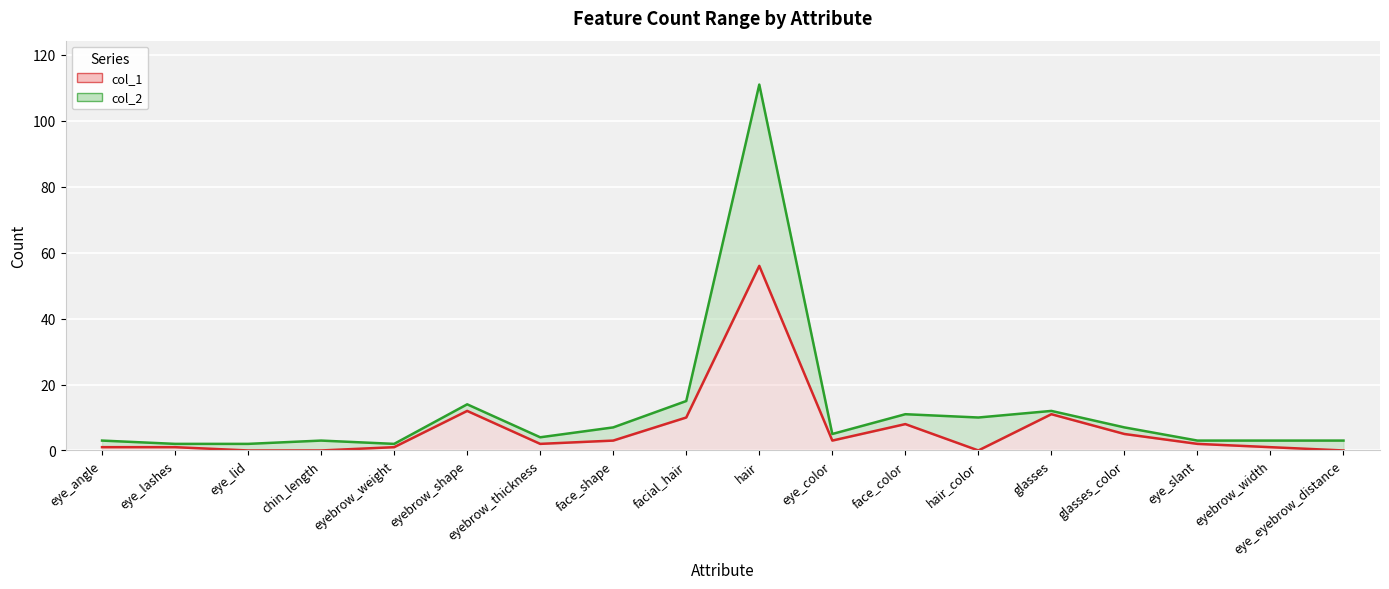

Which label corresponds to the largest value in the chart?

hair